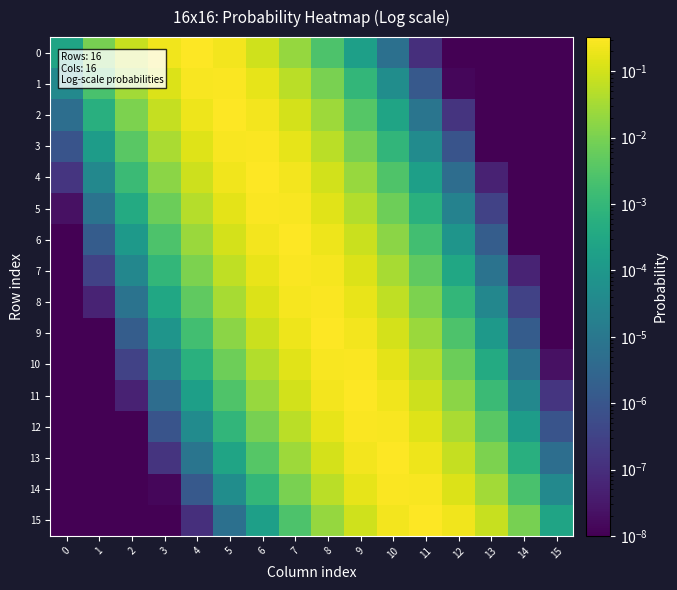

Reading left to right, what are all the values shown in this chart?

0: 0=0.0	1=0.0	2=0.1	3=0.2	4=0.3	5=0.2	6=0.1	7=0.0	8=0.0	9=0.0	10=0.0	11=0.0	12=0.0	13=0.0	14=0.0	15=0.0
1: 0=0.0	1=0.0	2=0.0	3=0.1	4=0.3	5=0.3	6=0.2	7=0.1	8=0.0	9=0.0	10=0.0	11=0.0	12=0.0	13=0.0	14=0.0	15=0.0
2: 0=0.0	1=0.0	2=0.0	3=0.1	4=0.2	5=0.3	6=0.2	7=0.1	8=0.0	9=0.0	10=0.0	11=0.0	12=0.0	13=0.0	14=0.0	15=0.0
3: 0=0.0	1=0.0	2=0.0	3=0.0	4=0.1	5=0.3	6=0.3	7=0.2	8=0.1	9=0.0	10=0.0	11=0.0	12=0.0	13=0.0	14=0.0	15=0.0
4: 0=0.0	1=0.0	2=0.0	3=0.0	4=0.1	5=0.2	6=0.3	7=0.2	8=0.1	9=0.0	10=0.0	11=0.0	12=0.0	13=0.0	14=0.0	15=0.0
5: 0=0.0	1=0.0	2=0.0	3=0.0	4=0.0	5=0.2	6=0.3	7=0.3	8=0.2	9=0.0	10=0.0	11=0.0	12=0.0	13=0.0	14=0.0	15=0.0
6: 0=0.0	1=0.0	2=0.0	3=0.0	4=0.0	5=0.1	6=0.2	7=0.3	8=0.2	9=0.1	10=0.0	11=0.0	12=0.0	13=0.0	14=0.0	15=0.0
7: 0=0.0	1=0.0	2=0.0	3=0.0	4=0.0	5=0.1	6=0.2	7=0.3	8=0.3	9=0.1	10=0.0	11=0.0	12=0.0	13=0.0	14=0.0	15=0.0
8: 0=0.0	1=0.0	2=0.0	3=0.0	4=0.0	5=0.0	6=0.1	7=0.3	8=0.3	9=0.2	10=0.1	11=0.0	12=0.0	13=0.0	14=0.0	15=0.0
9: 0=0.0	1=0.0	2=0.0	3=0.0	4=0.0	5=0.0	6=0.1	7=0.2	8=0.3	9=0.2	10=0.1	11=0.0	12=0.0	13=0.0	14=0.0	15=0.0
10: 0=0.0	1=0.0	2=0.0	3=0.0	4=0.0	5=0.0	6=0.0	7=0.2	8=0.3	9=0.3	10=0.2	11=0.0	12=0.0	13=0.0	14=0.0	15=0.0
11: 0=0.0	1=0.0	2=0.0	3=0.0	4=0.0	5=0.0	6=0.0	7=0.1	8=0.2	9=0.3	10=0.2	11=0.1	12=0.0	13=0.0	14=0.0	15=0.0
12: 0=0.0	1=0.0	2=0.0	3=0.0	4=0.0	5=0.0	6=0.0	7=0.1	8=0.2	9=0.3	10=0.3	11=0.1	12=0.0	13=0.0	14=0.0	15=0.0
13: 0=0.0	1=0.0	2=0.0	3=0.0	4=0.0	5=0.0	6=0.0	7=0.0	8=0.1	9=0.2	10=0.3	11=0.2	12=0.1	13=0.0	14=0.0	15=0.0
14: 0=0.0	1=0.0	2=0.0	3=0.0	4=0.0	5=0.0	6=0.0	7=0.0	8=0.1	9=0.2	10=0.3	11=0.3	12=0.1	13=0.0	14=0.0	15=0.0
15: 0=0.0	1=0.0	2=0.0	3=0.0	4=0.0	5=0.0	6=0.0	7=0.0	8=0.0	9=0.1	10=0.2	11=0.3	12=0.2	13=0.1	14=0.0	15=0.0